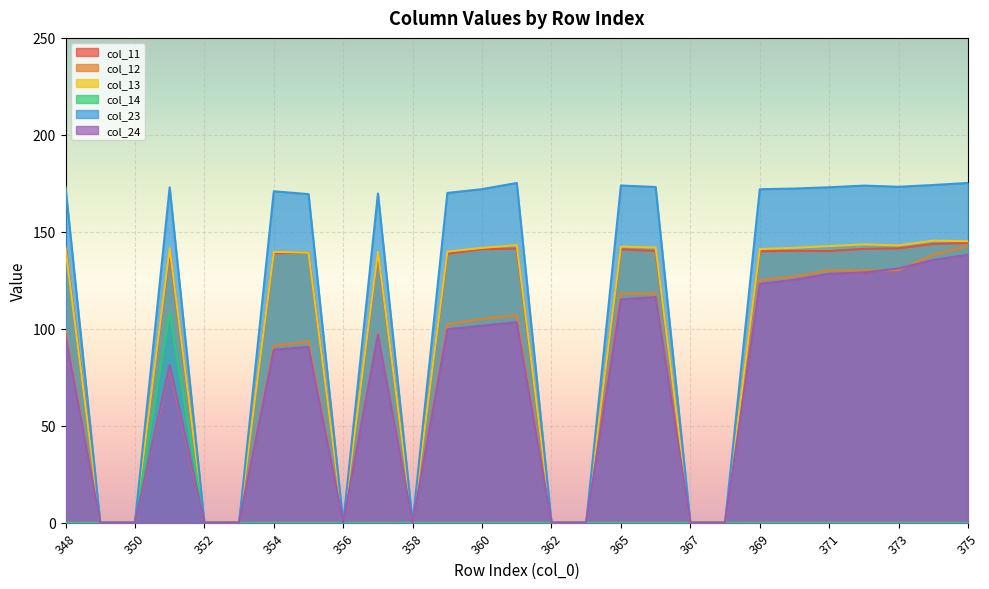

What are all the series names shown in the legend?

col_11, col_12, col_13, col_14, col_23, col_24